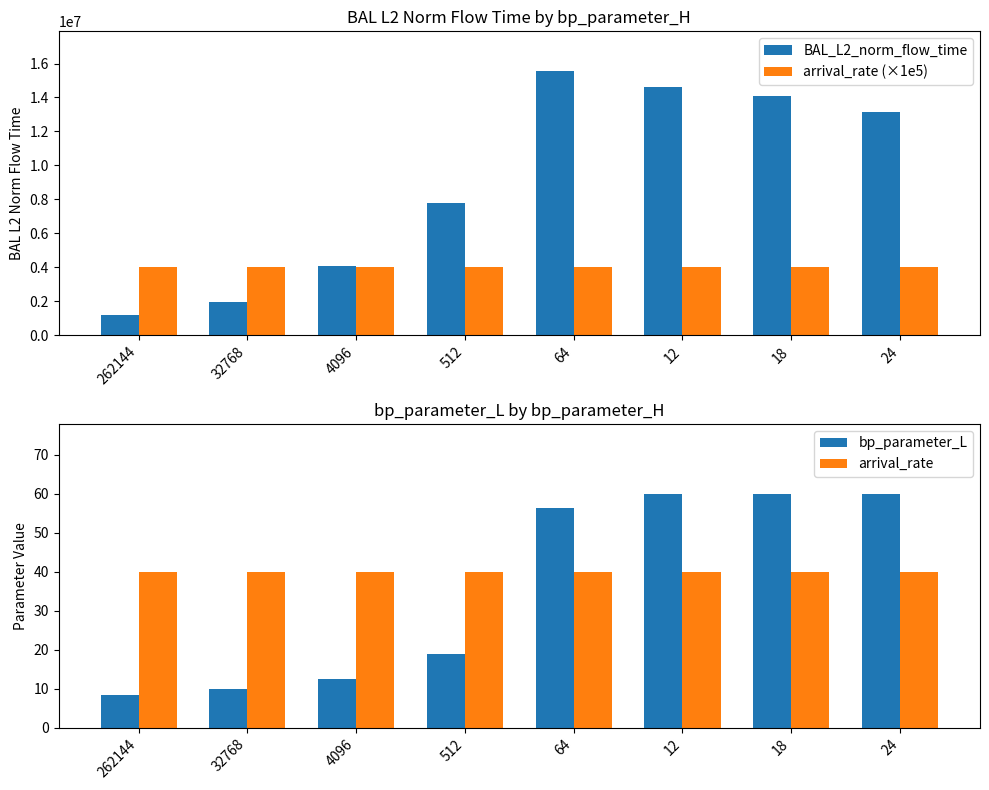

At which category does the chart reach its minimum across all series?

262144